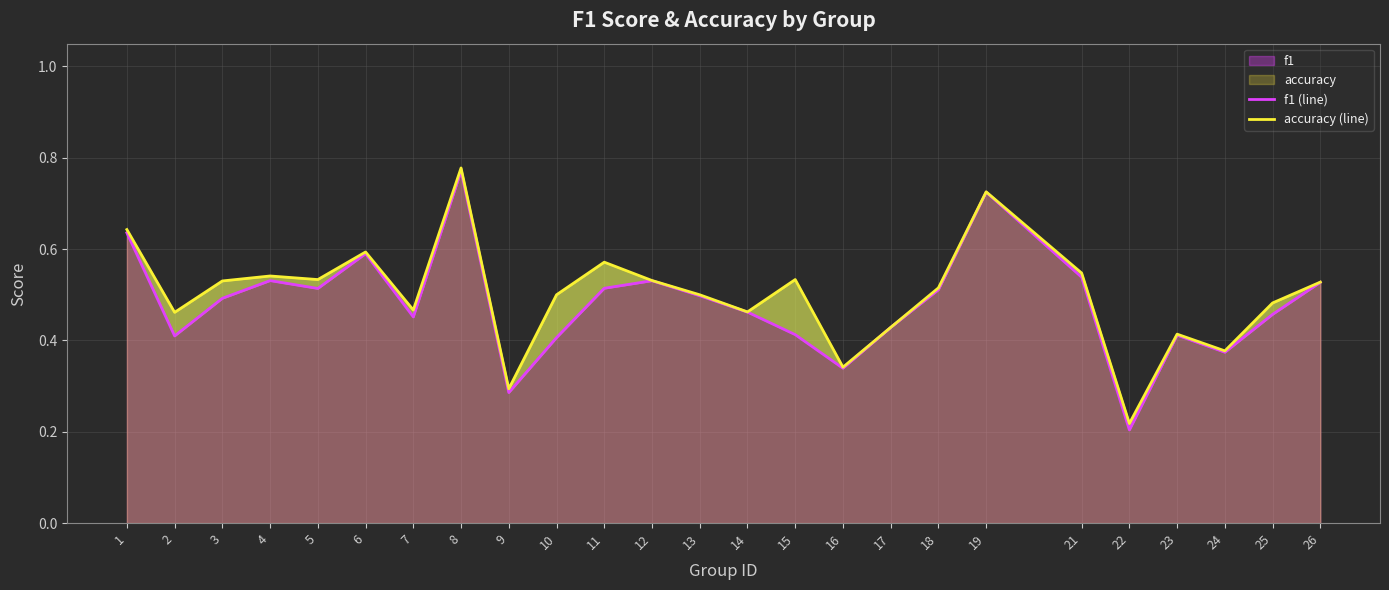

What are all the series names shown in the legend?

f1 (line), accuracy (line)